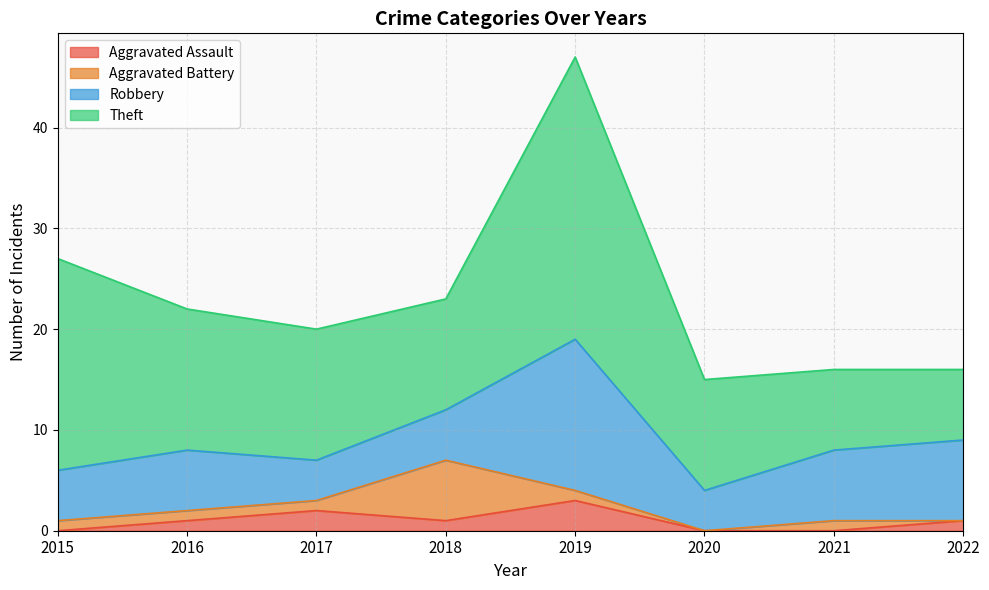

Between 2019 and 2021, which series saw the biggest shift?

Theft